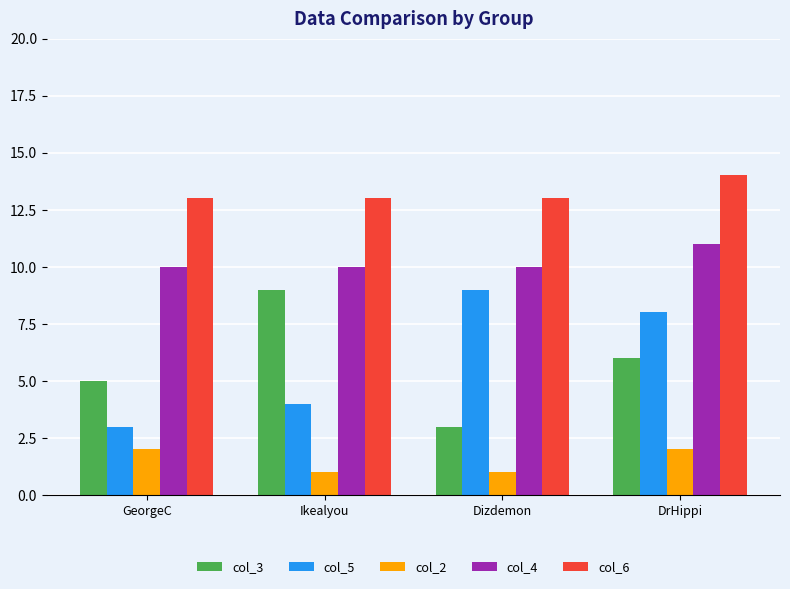

How many groups of bars are there?

4